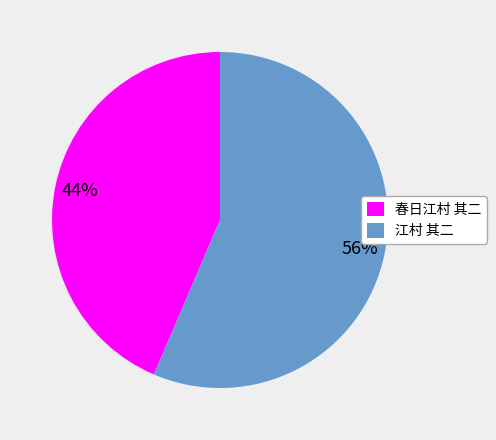

Is the sum of 江村 其二 and 春日江村 其二 greater than half?

Yes